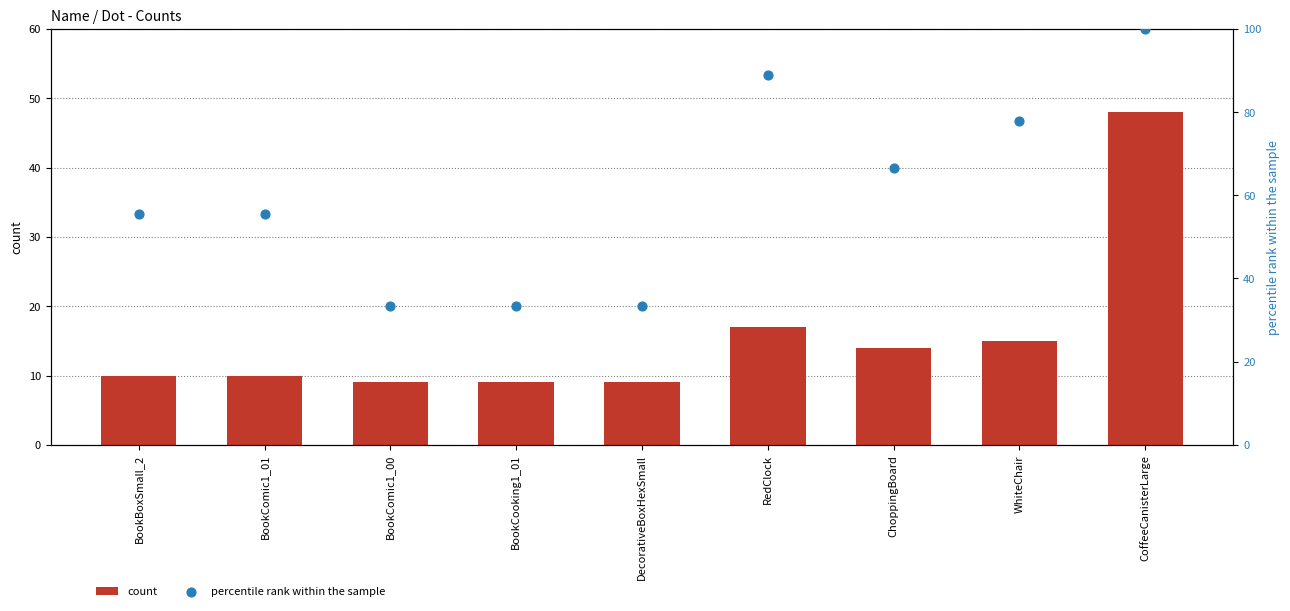

Is the value of percentile rank within the sample at BookComic1_00 greater than the value of count at BookComic1_00?

Yes